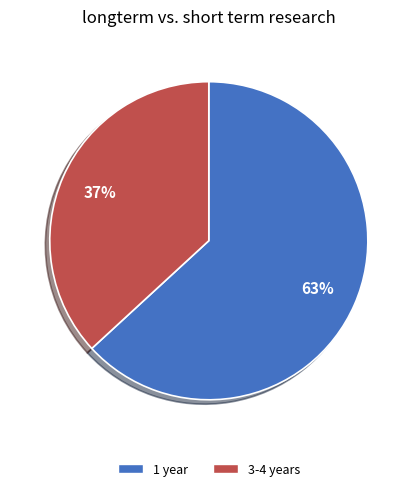

To the nearest percent, what is the average slice percentage?

50%